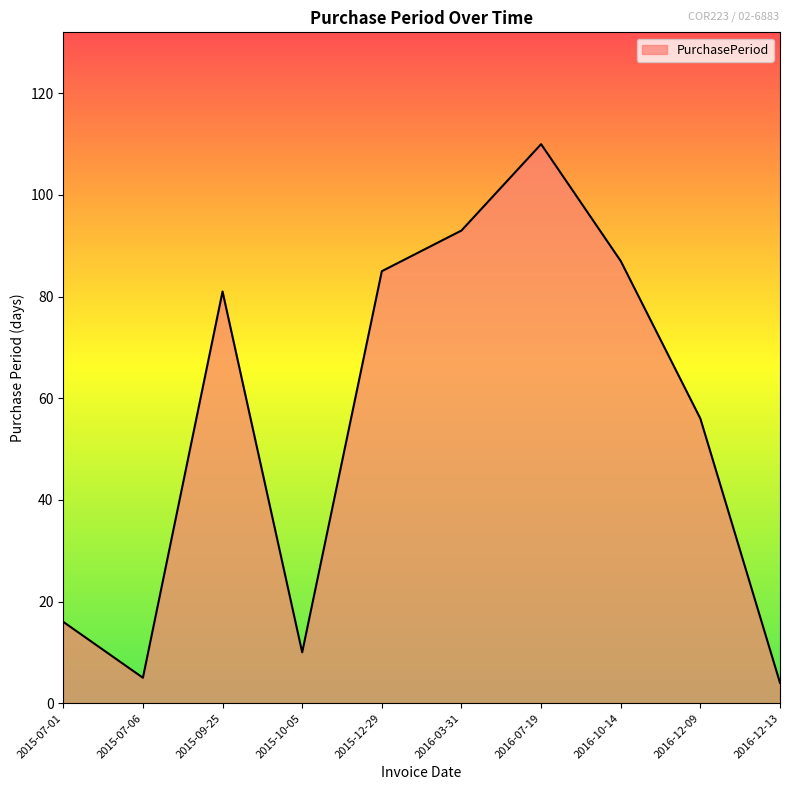

Reading left to right, transcribe all the data shown in this chart.

2015-07-01=16	2015-07-06=5	2015-09-25=81	2015-10-05=10	2015-12-29=85	2016-03-31=93	2016-07-19=110	2016-10-14=87	2016-12-09=56	2016-12-13=4